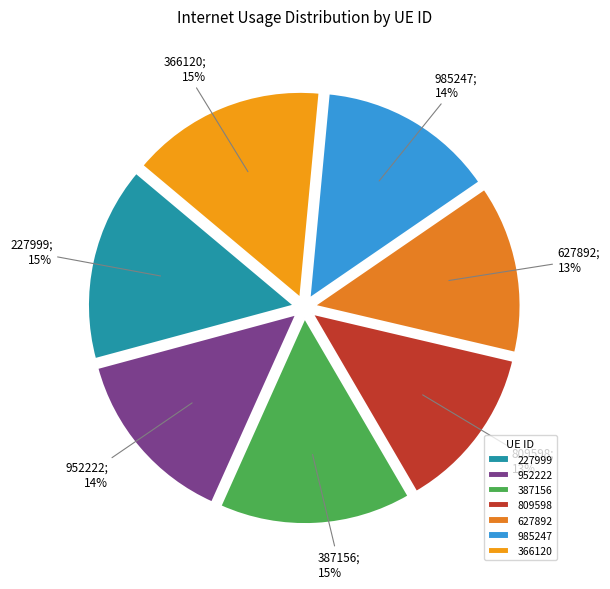

Which has a higher value, 627892 or 985247?

985247